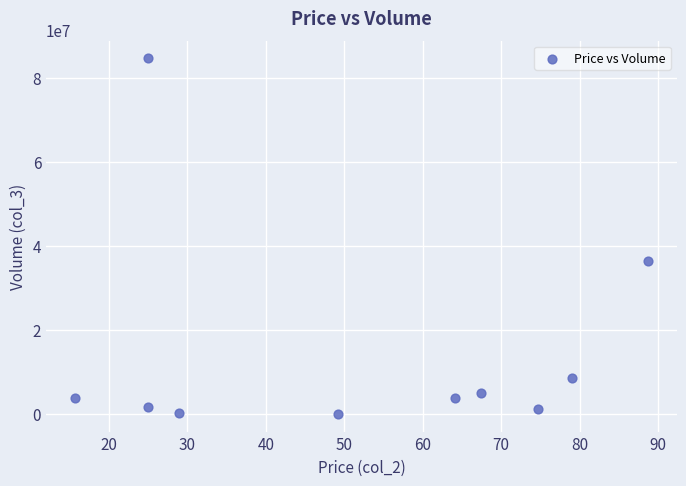

What is the average Y value?

14485734